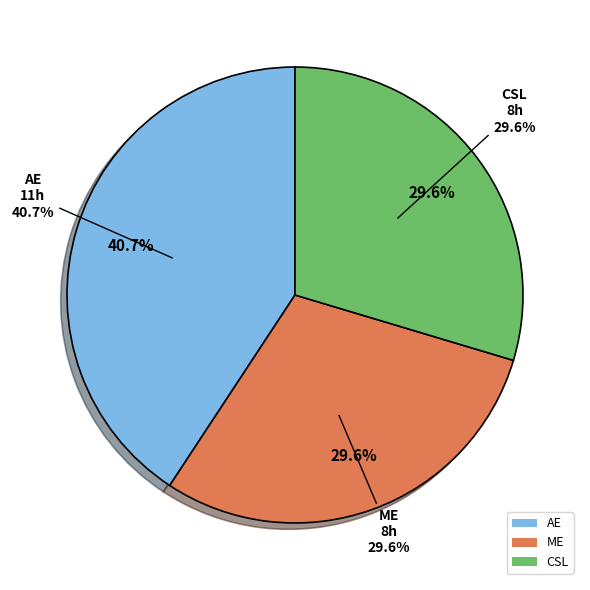

Does any single category account for the majority?

No